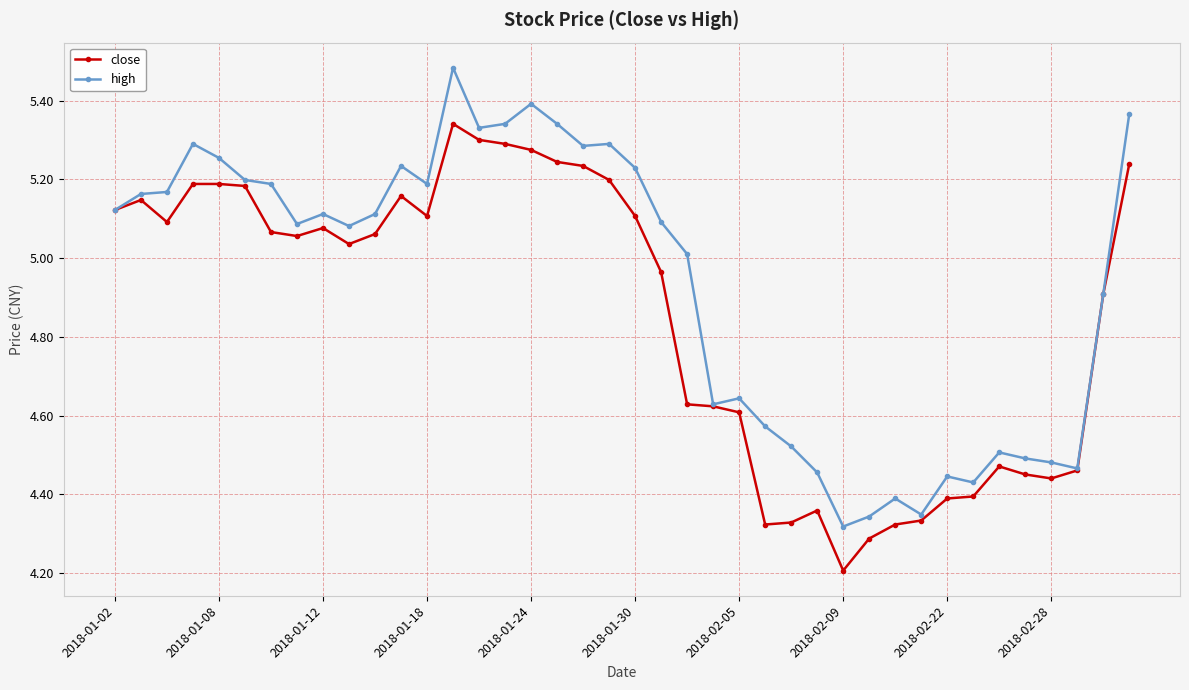

What are all the series names shown in the legend?

close, high